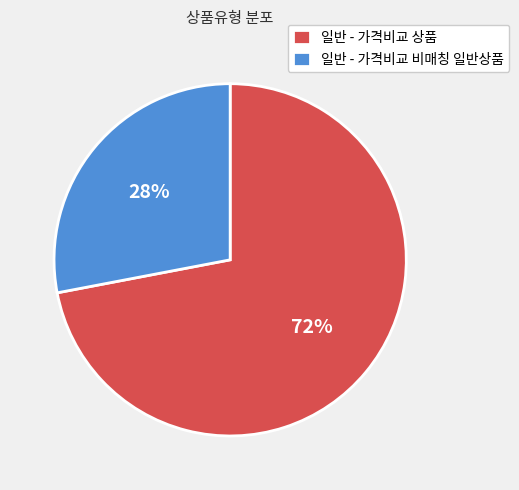

What is the largest slice in the pie chart?

일반 - 가격비교 상품